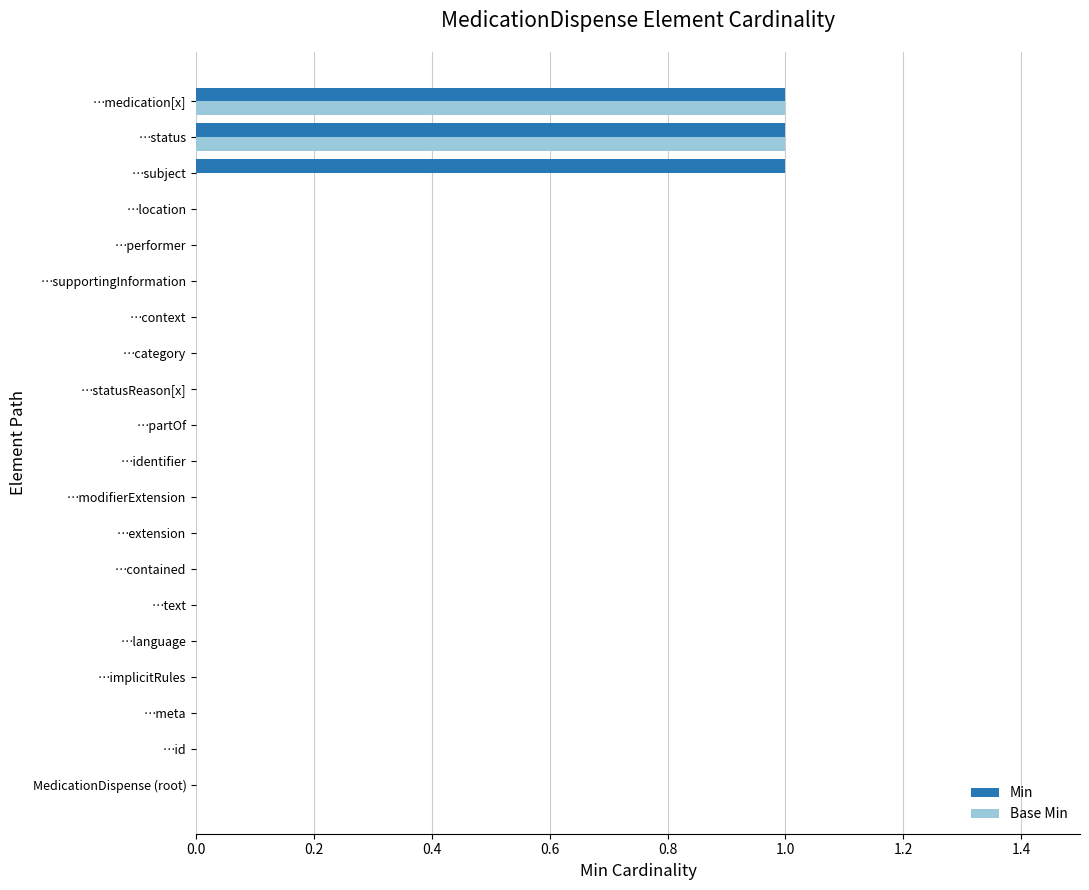

How many data points does each series have?

20